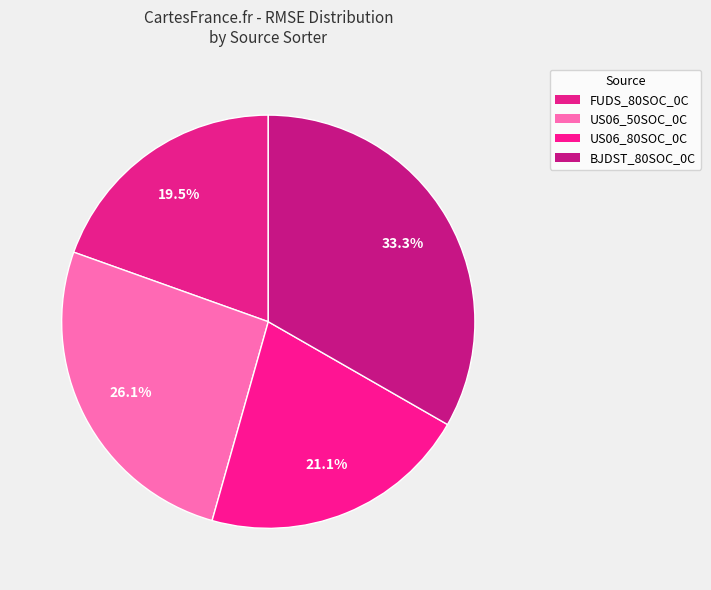

Which slice is the largest?

BJDST_80SOC_0C